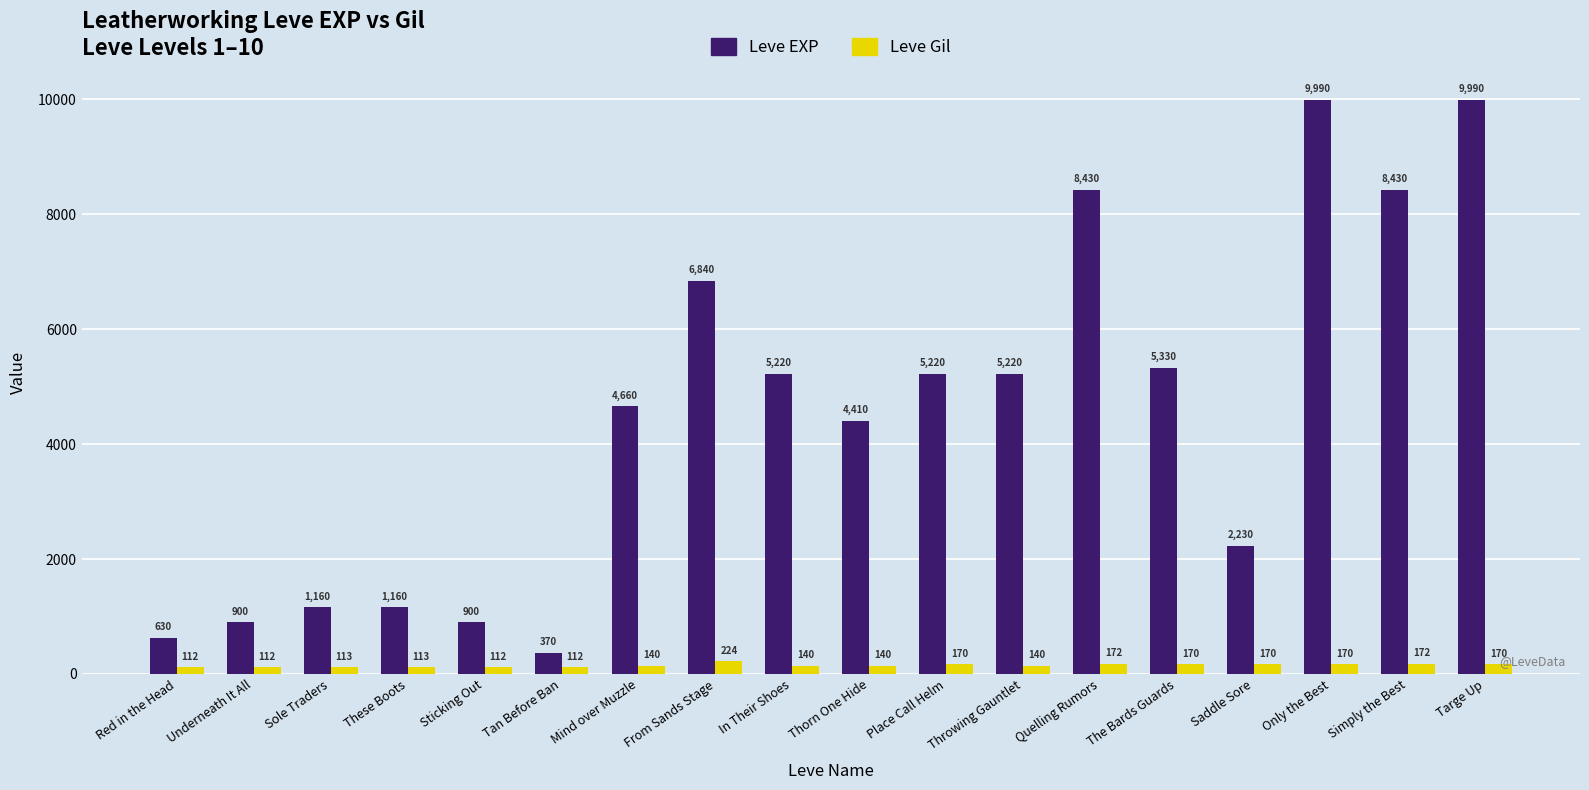

What position from the left is Place Call Helm?

11